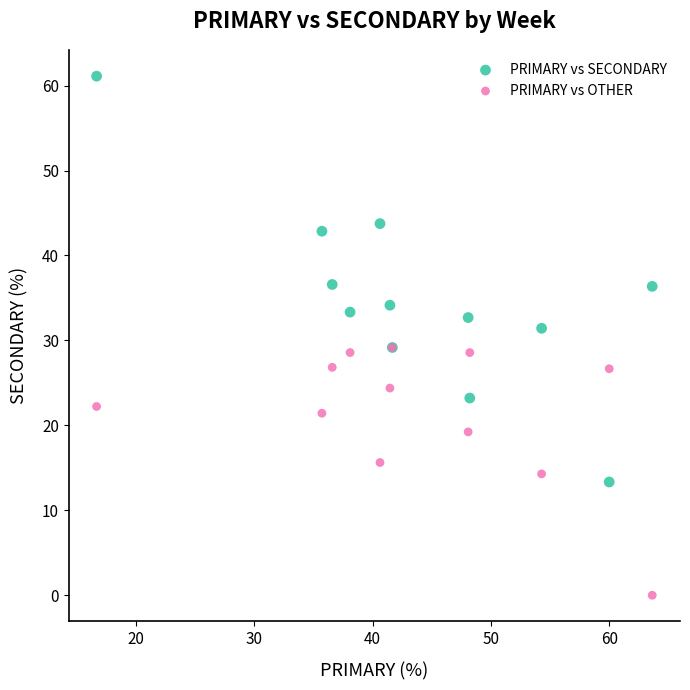

Which series reaches the minimum Y coordinate?

PRIMARY vs OTHER